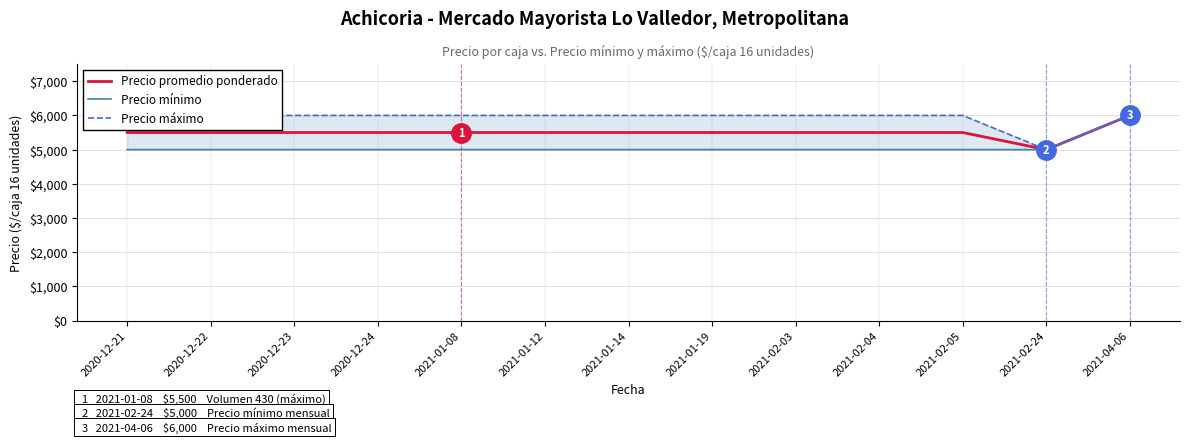

What is the label of the 13th point from the right?

2020-12-21